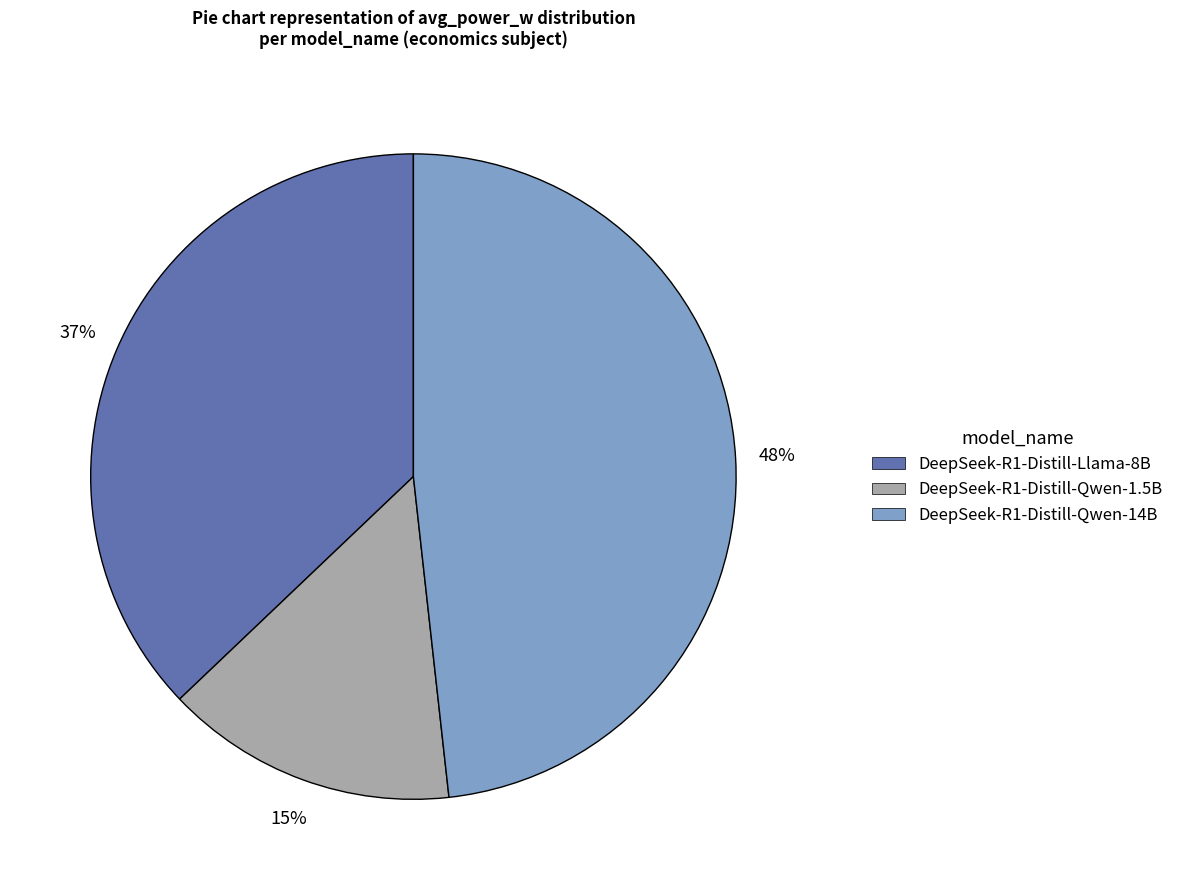

How many slices are in this pie chart?

3